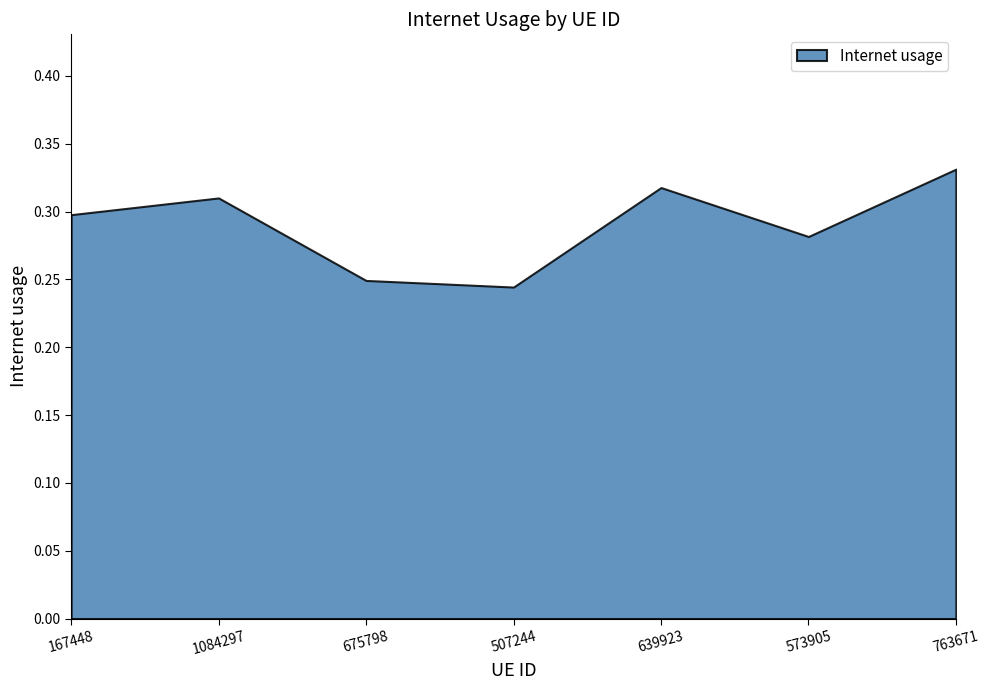

List the labels in order of value, smallest first.

507244, 675798, 573905, 167448, 1084297, 639923, 763671